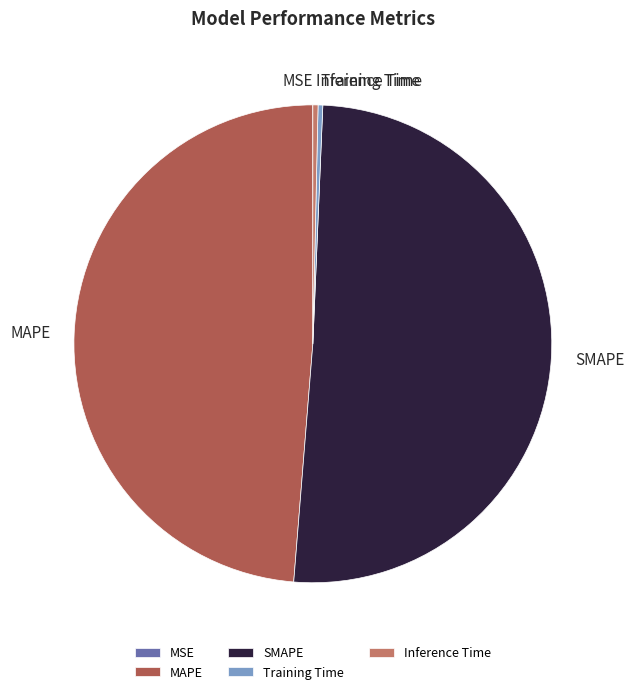

What is the largest slice in the pie chart?

SMAPE